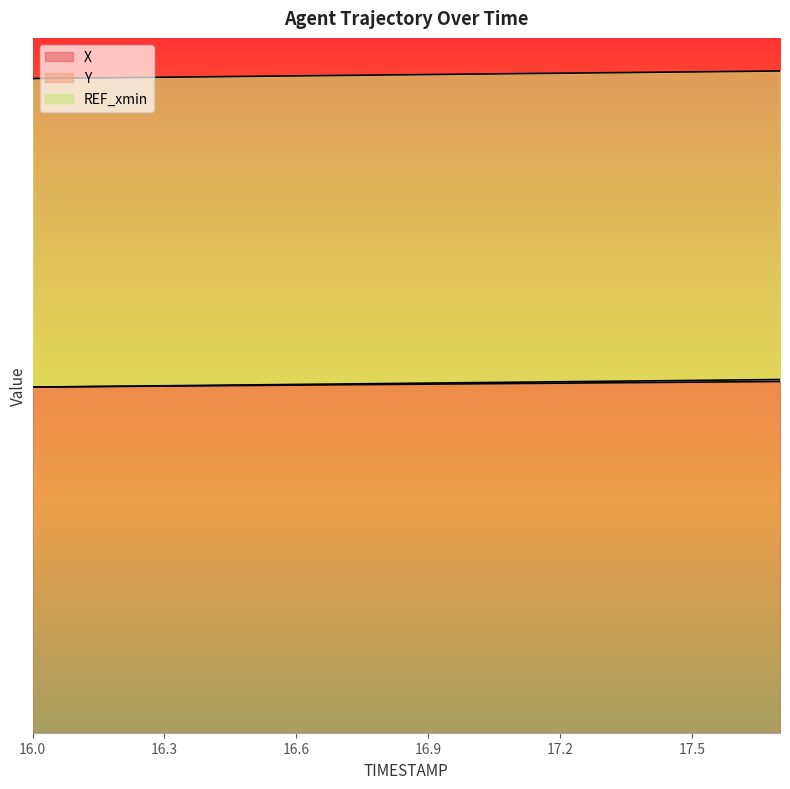

Reading right to left, list all the values displayed in this chart.

X: 1.0	1.0	1.0	1.0	1.0	1.0	1.0	1.0	1.0	1.0	1.0	1.0	1.0	1.0	1.0	1.0	1.0	1.0
Y: 1.0	1.0	1.0	1.0	1.0	1.0	1.0	1.0	1.0	1.0	1.0	1.0	1.0	1.0	1.0	1.0	1.0	1.0